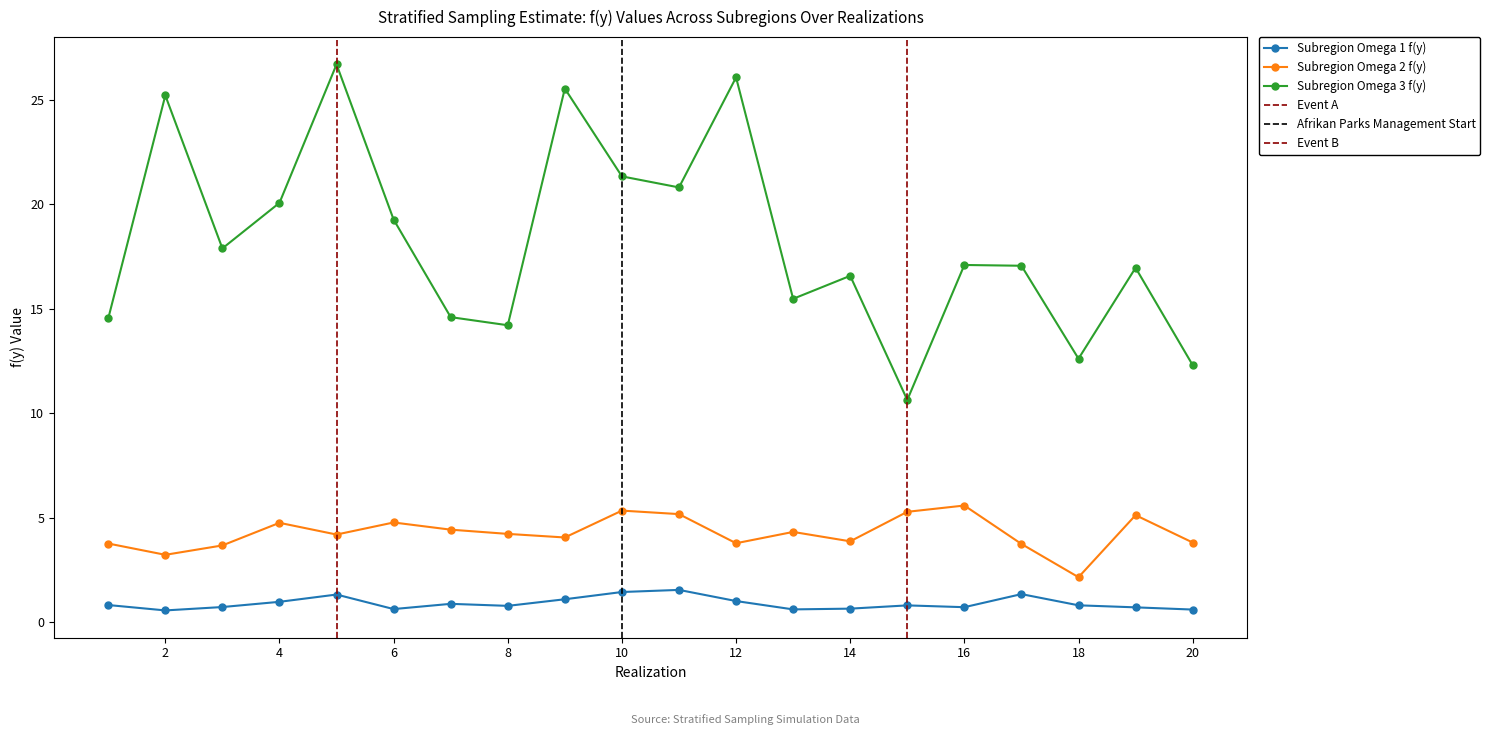

Is the value of Subregion Omega 1 f(y) at 20 greater than the value of Subregion Omega 3 f(y) at 3?

No